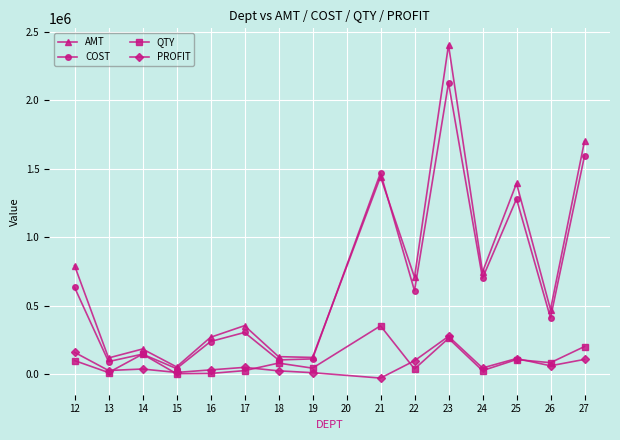

What is the value of the AMT point at the 13th from the left?

1392266.6